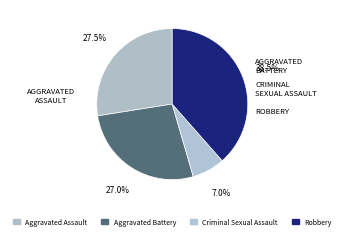

How many segments does this pie chart have?

4